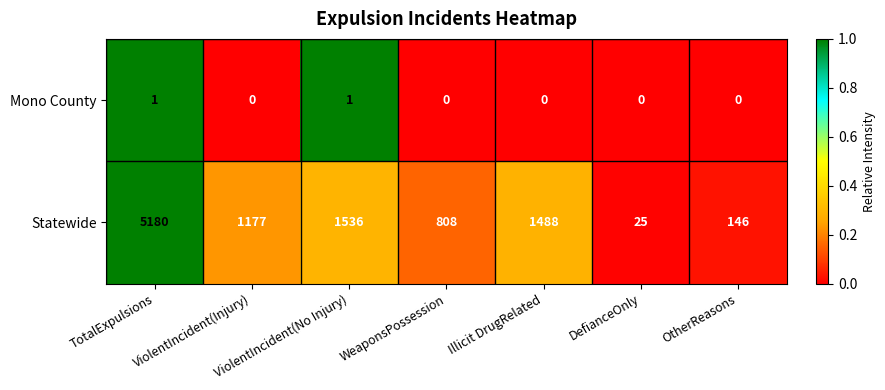

What is the total value across all series at WeaponsPossession?

808